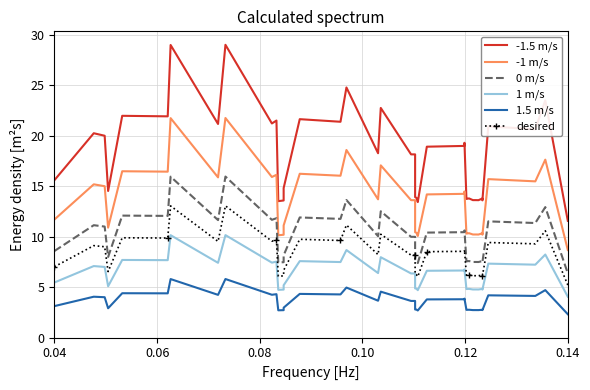

Which series has the largest total across all categories?

-1.5 m/s